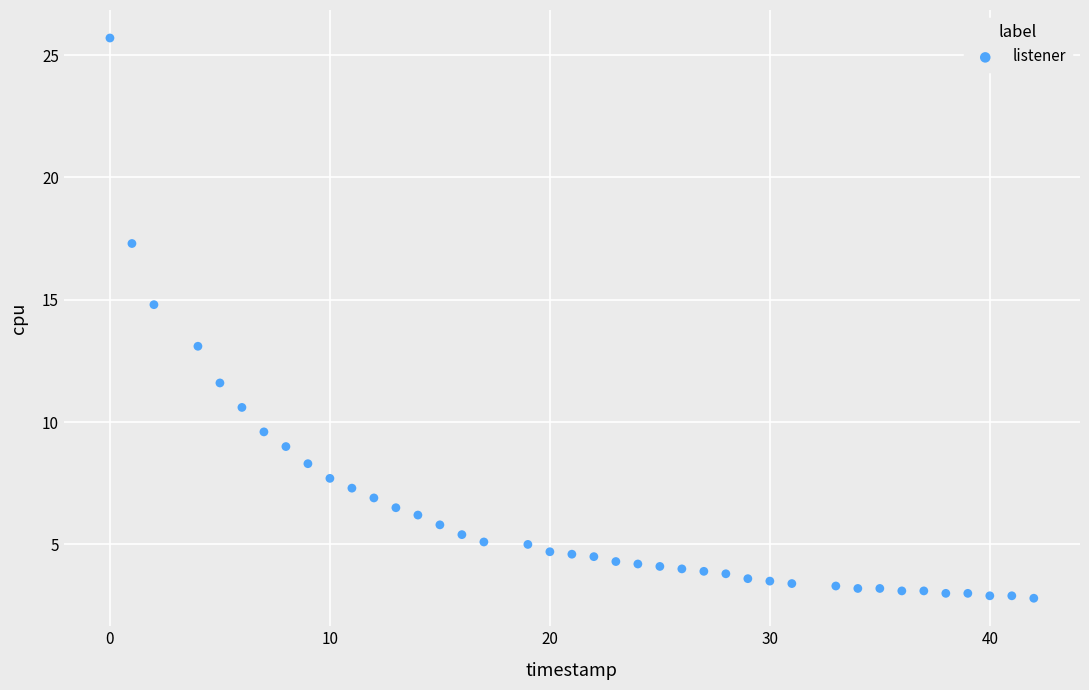

What is the range of Y values (max minus min)?

22.9